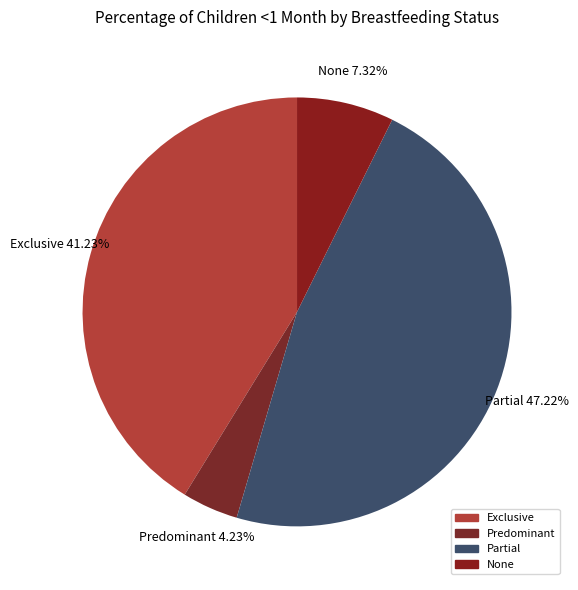

How many segments does this pie chart have?

4